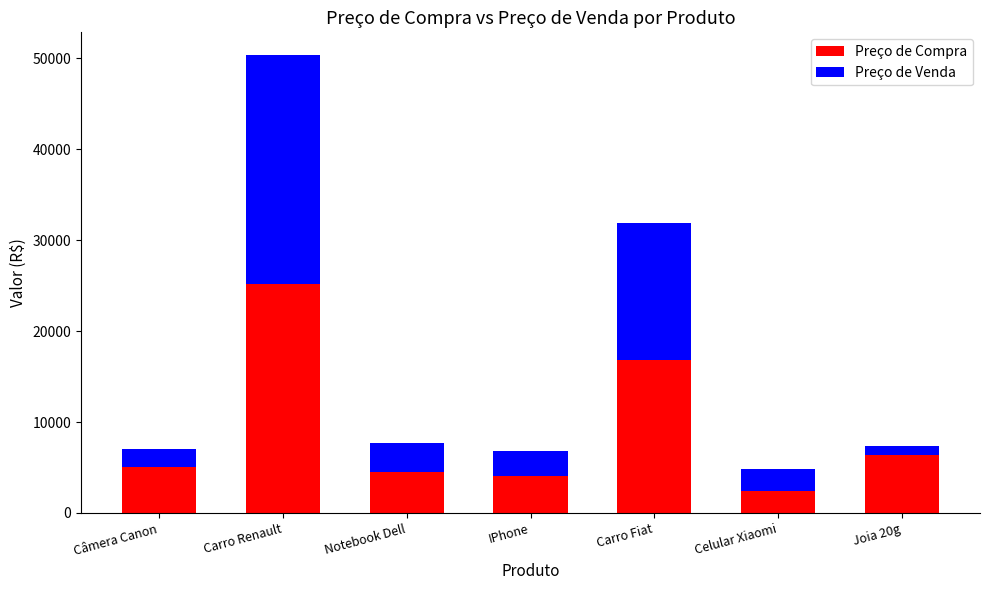

At which label does Preço de Compra reach its minimum?

Celular Xiaomi